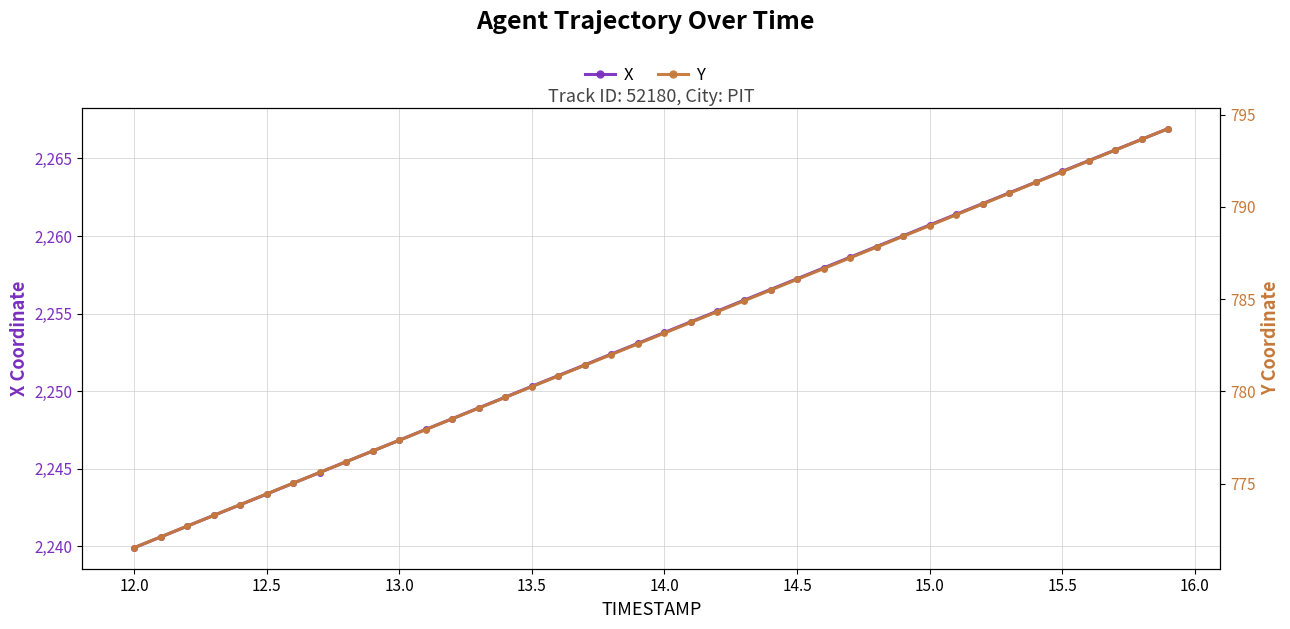

What is the sum of all Y values?

31315.3